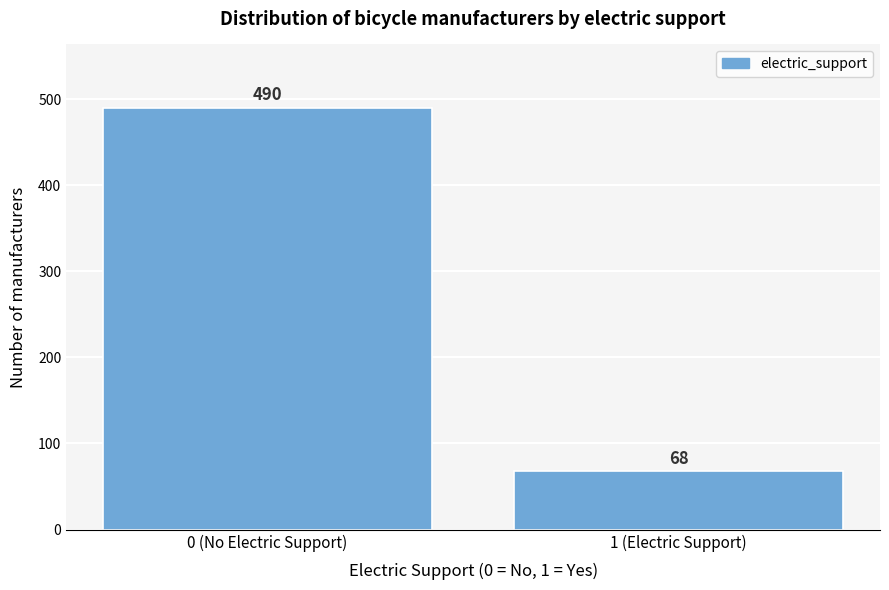

Reading left to right, what are all the values shown in this chart?

490	68